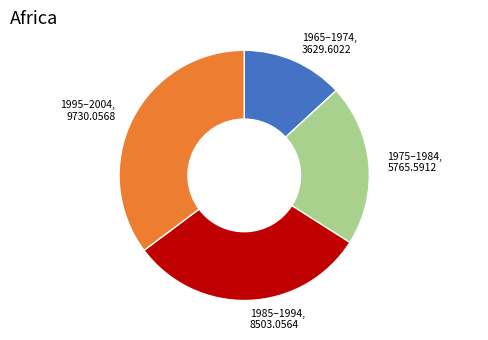

What is the ratio of the value at 1965–1974 to the value at 1975–1984?

0.6